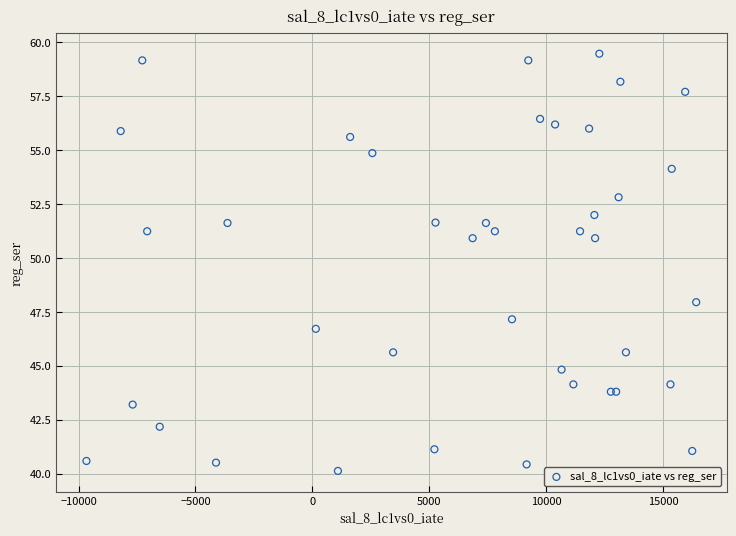

What Y value in the scatter plot is closest to 49?

47.9